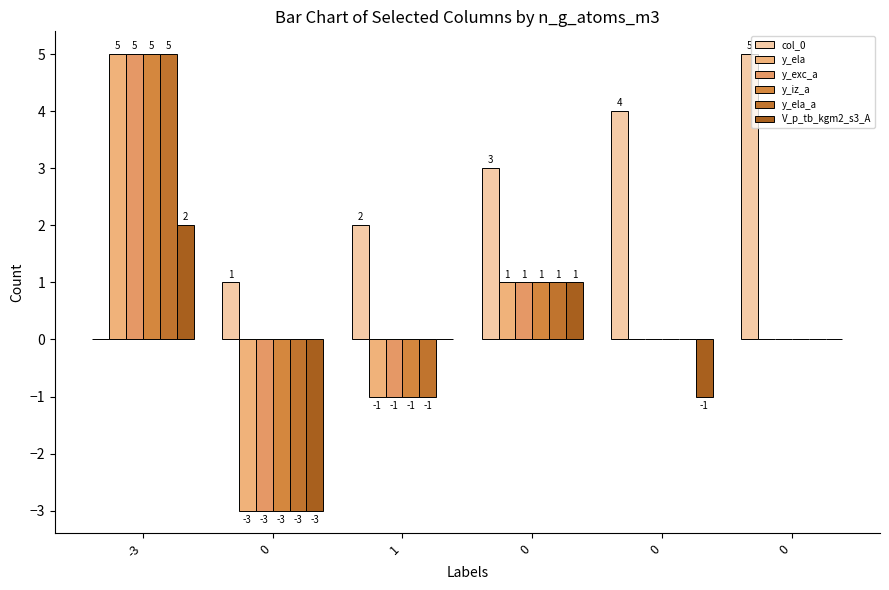

List the series in order of their peak value, lowest first.

V_p_tb_kgm2_s3_A, col_0, y_ela, y_exc_a, y_iz_a, y_ela_a